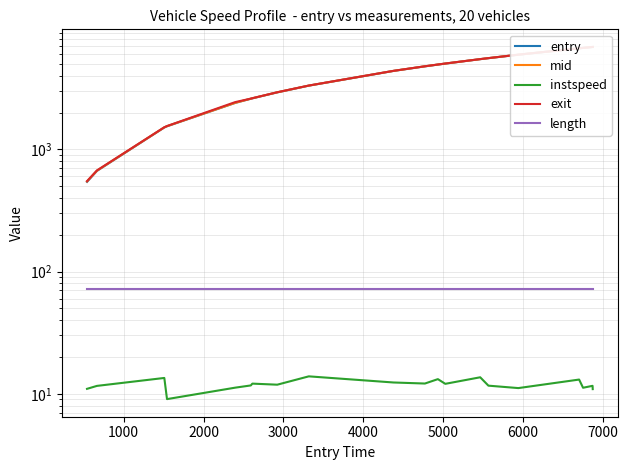

List the series in order of their peak value, highest first.

exit, mid, entry, length, instspeed